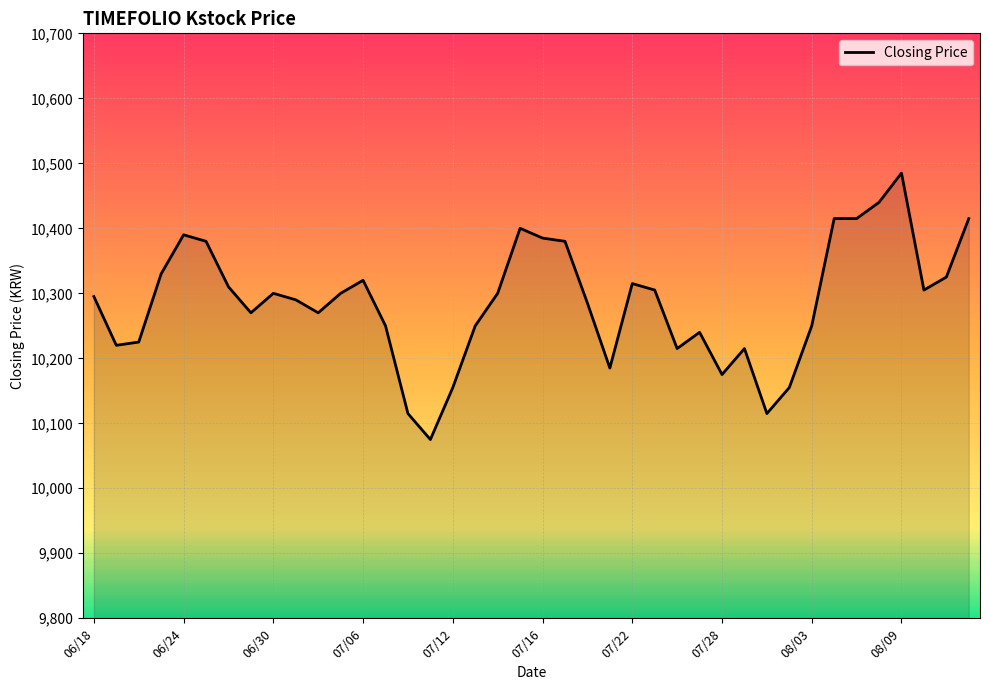

What is the difference between the maximum and minimum values?

410